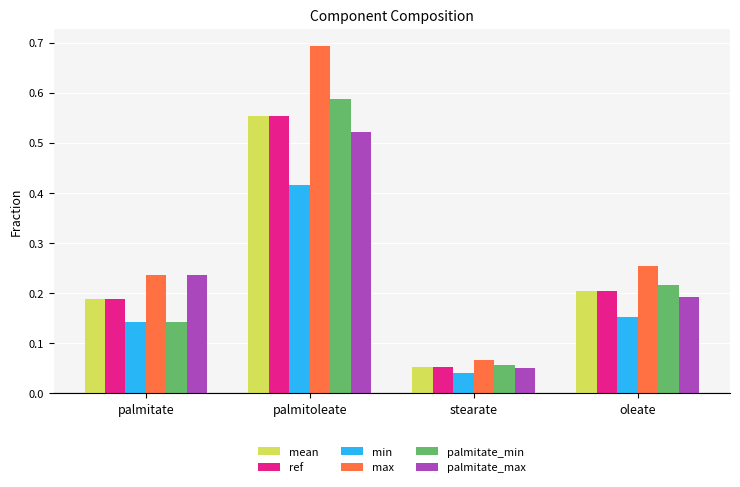

At which category does the chart reach its minimum across all series?

stearate